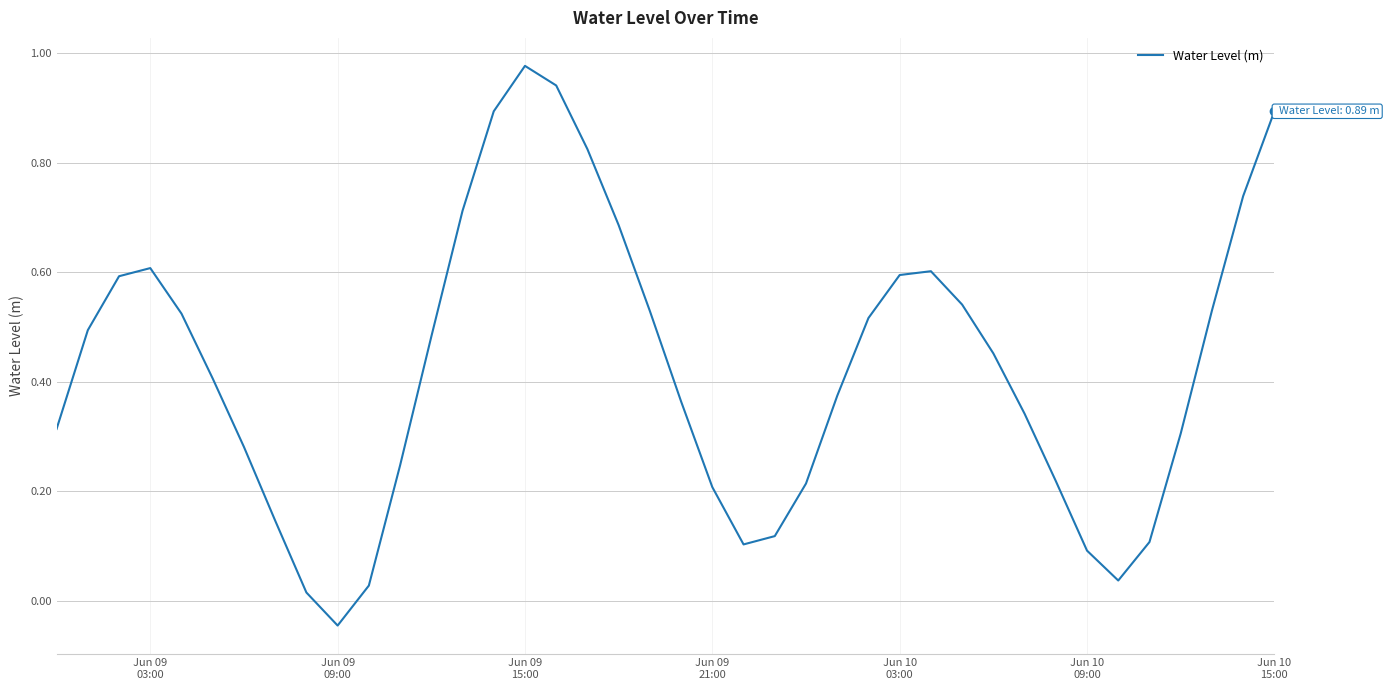

Is this an area chart (filled region under the line)?

No